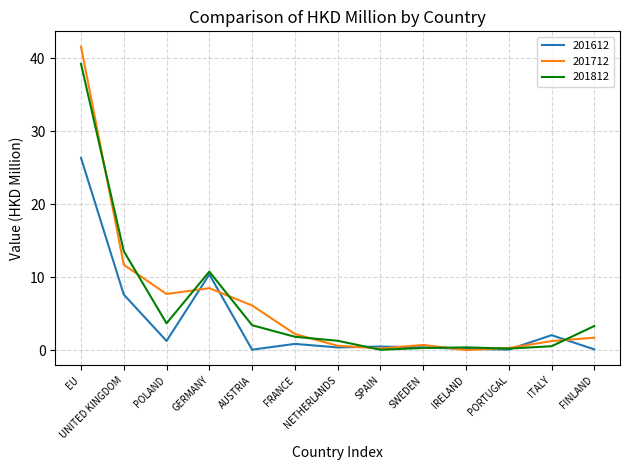

What is the difference between the second highest and minimum values in the 201812 series?

13.5